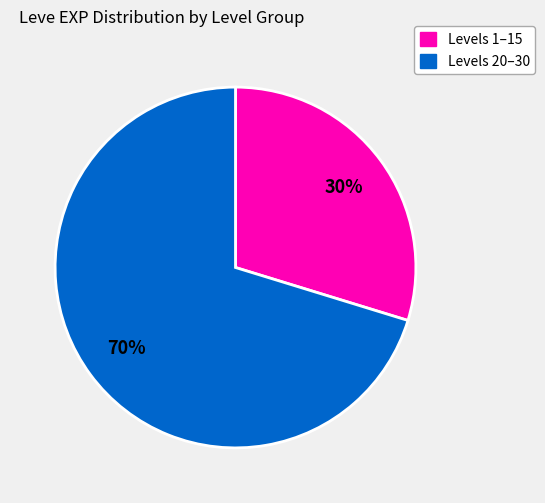

To the nearest percent, what is the average slice percentage?

50%